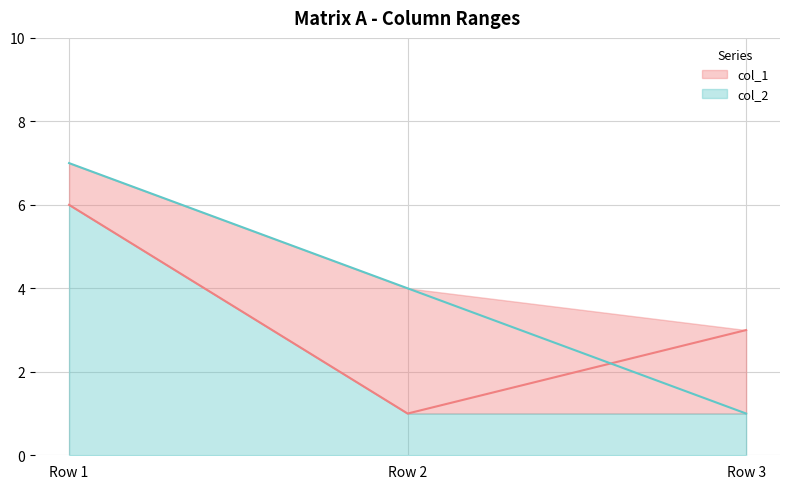

What is the difference between the highest and lowest values at Row 1?

1